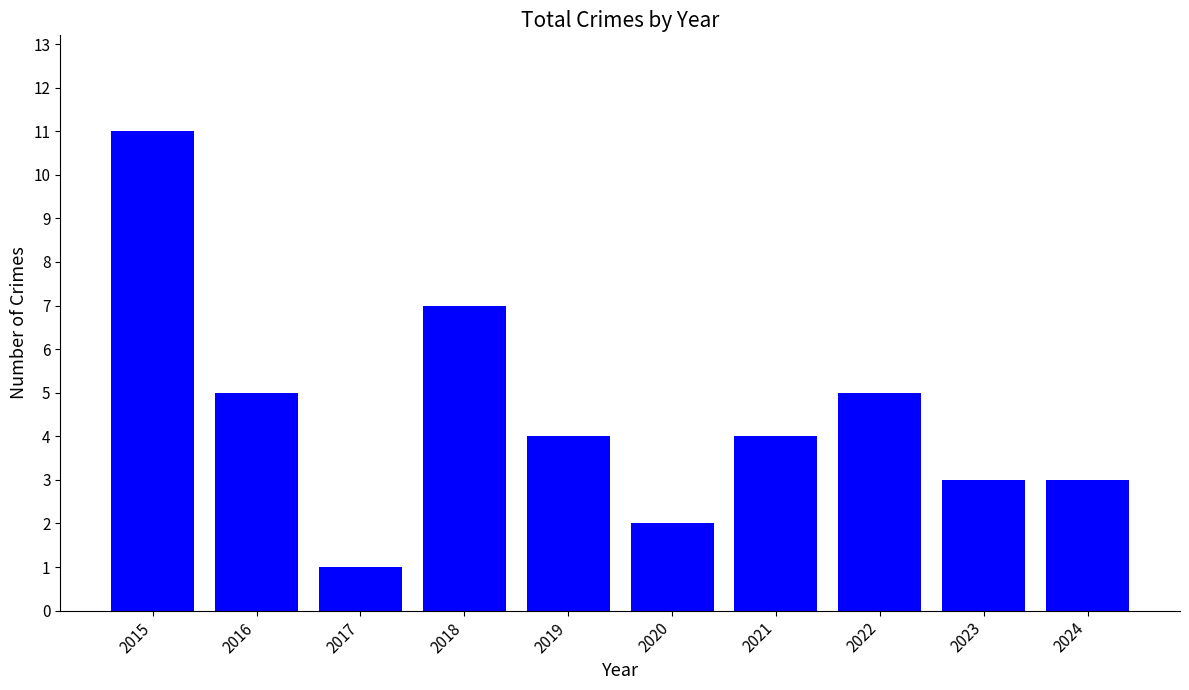

What is the change in value from 2017 to 2021?

+3